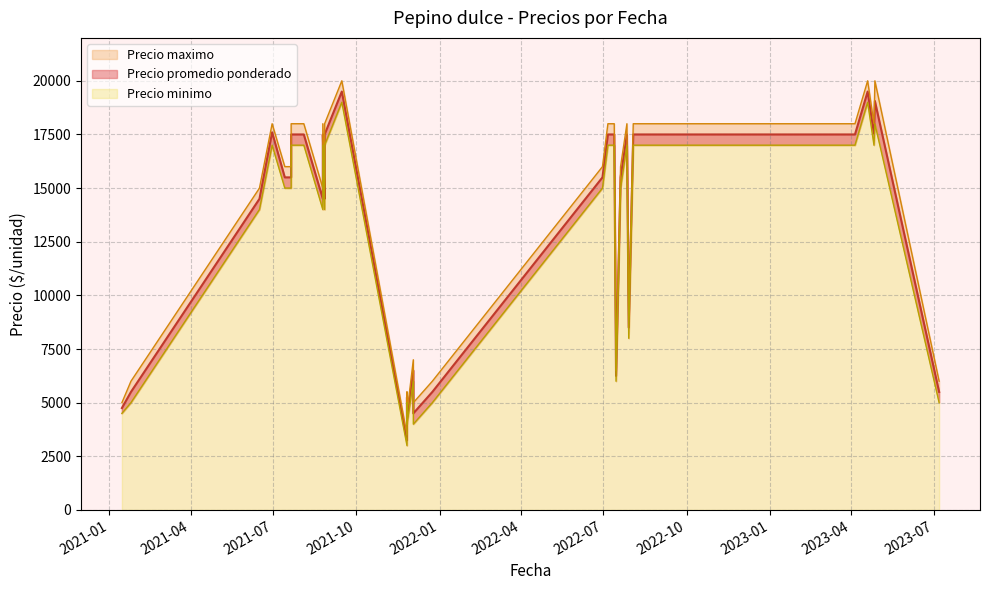

What is the difference between the maximum and minimum values in the Precio maximo series?

16500